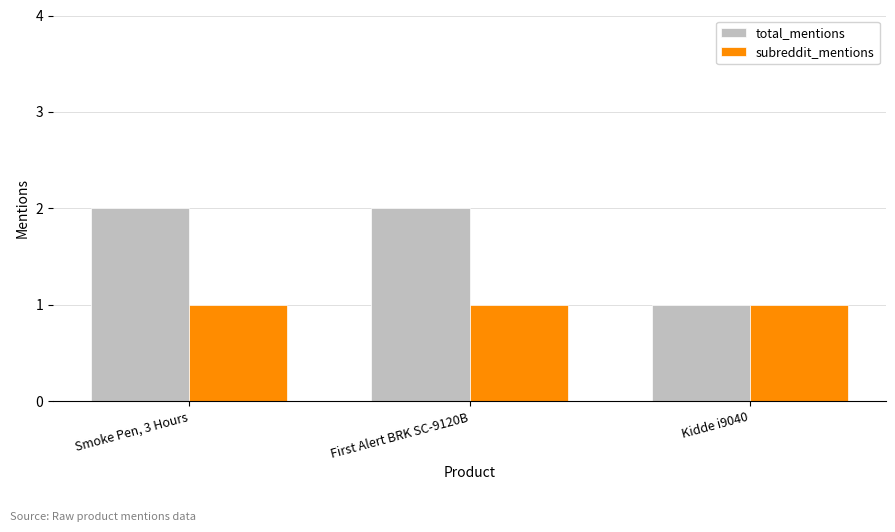

What is the minimum value shown in the chart?

1